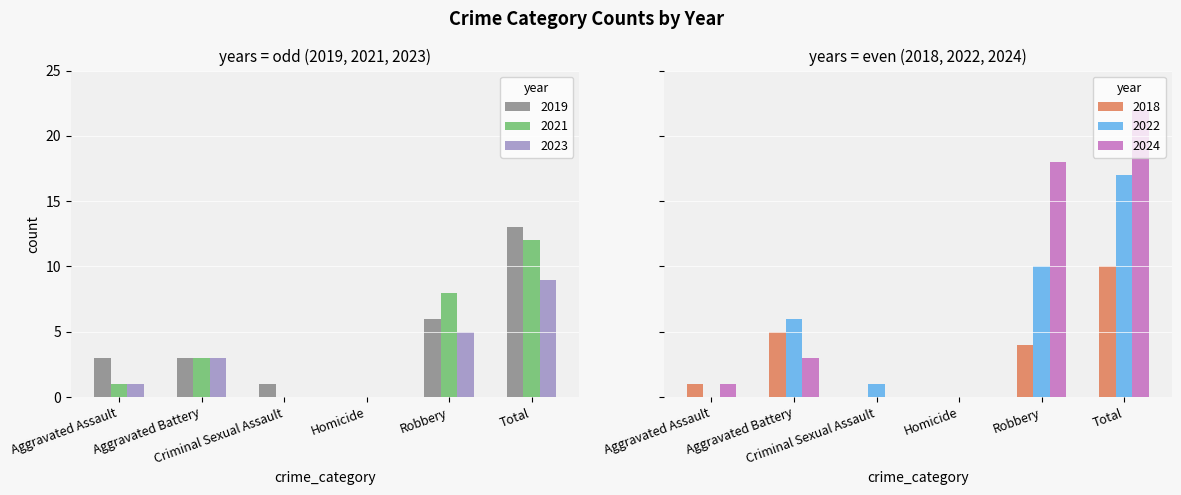

The 2019 series shows 1 at Criminal Sexual Assault. True or false?

True